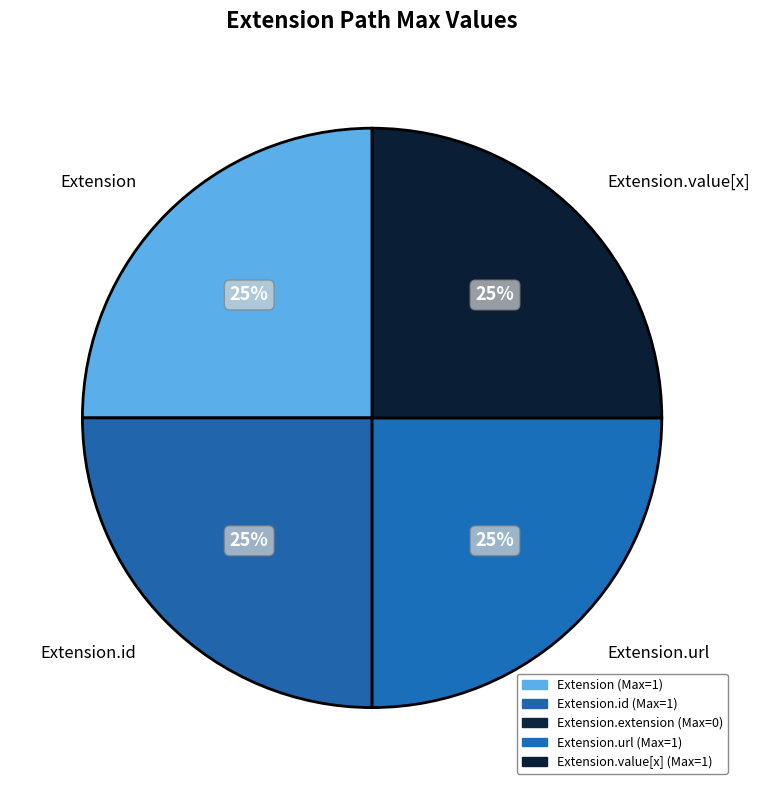

To the nearest percent, what is the difference between the largest and smallest slice percentages?

0%